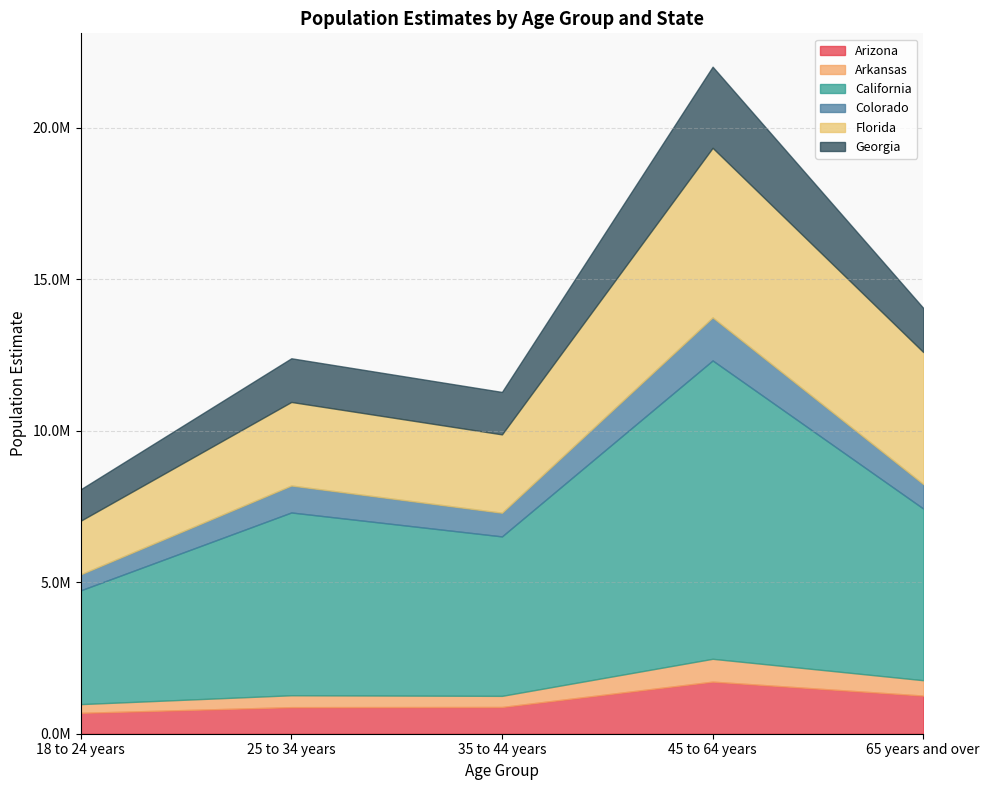

What position from the left is 65 years and over?

5